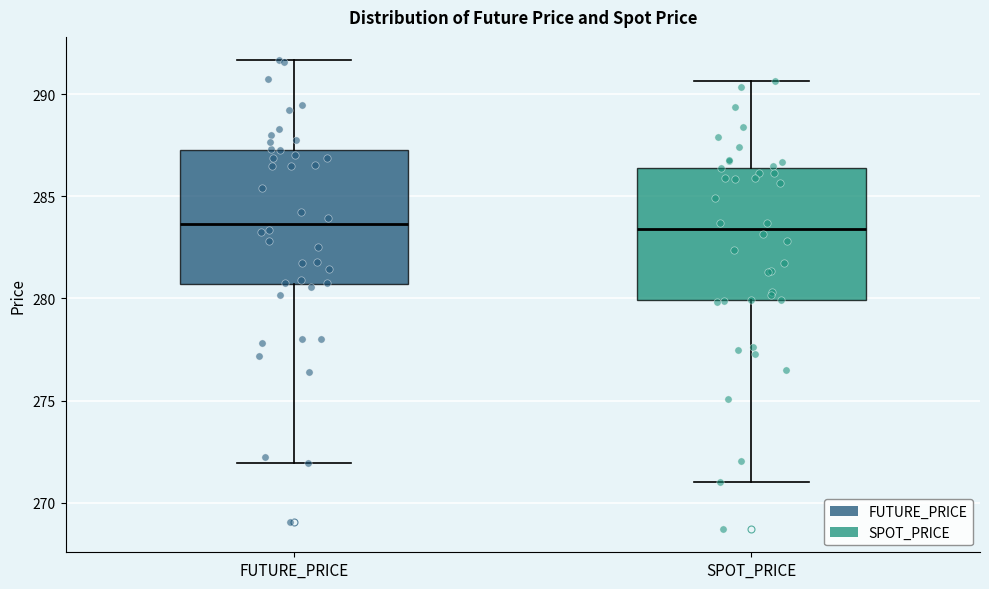

Where does the lower whisker of the box for SPOT_PRICE end on the y-axis? The values are not printed on the chart, so give them approximately, as read against the axis.

271.0